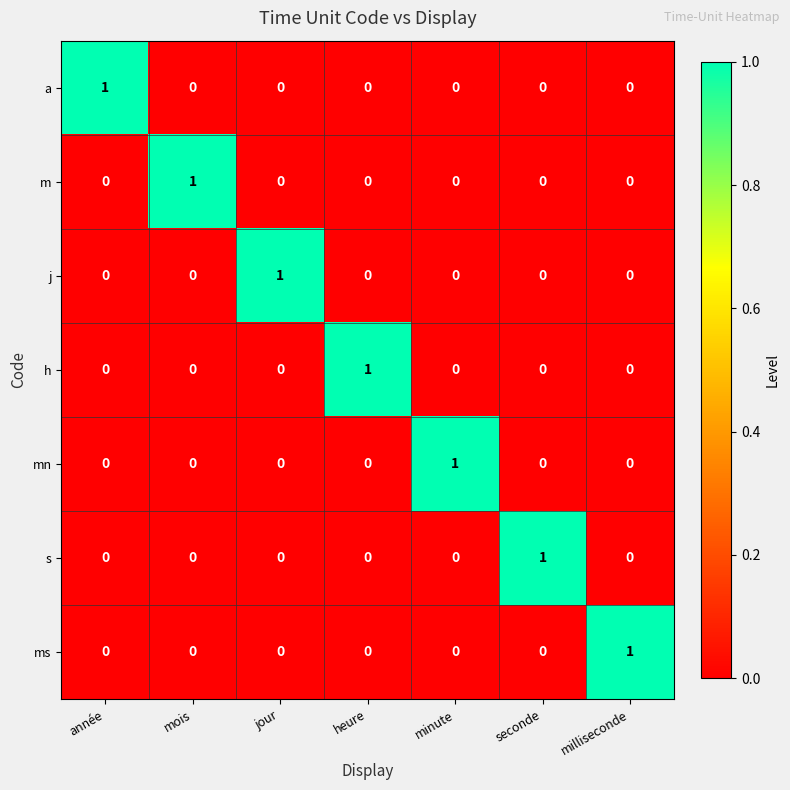

Is the value of mn at minute greater than the value of s at heure?

Yes